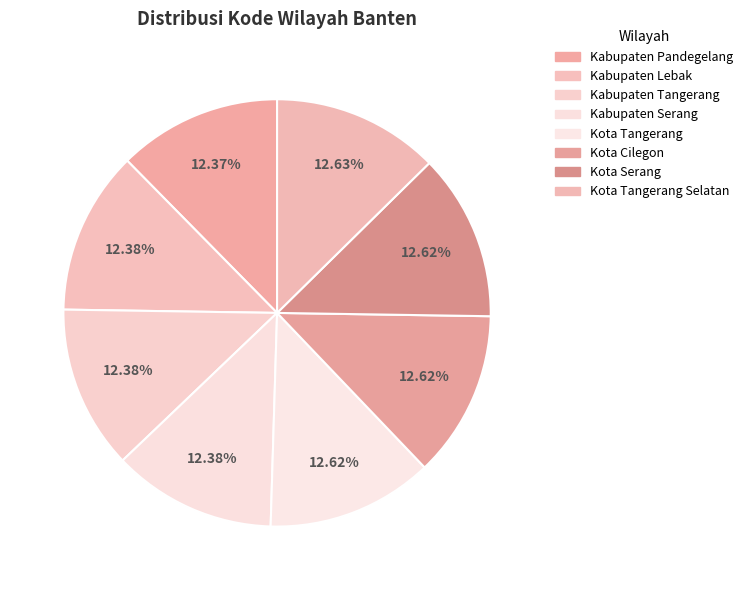

How many segments does this pie chart have?

8